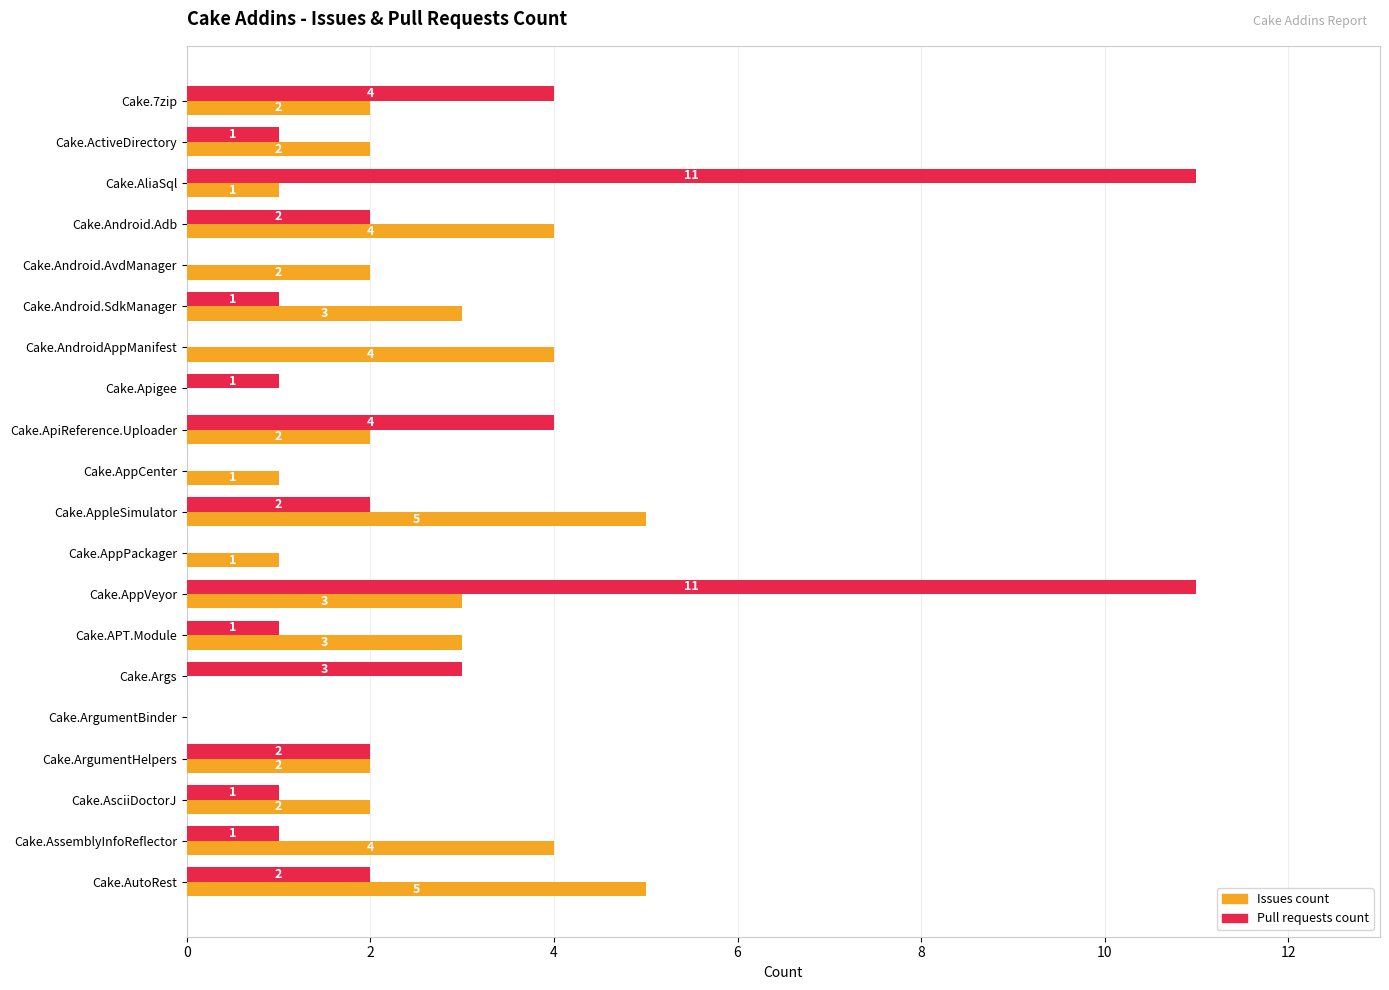

What is the total value across all series at Cake.AssemblyInfoReflector?

5